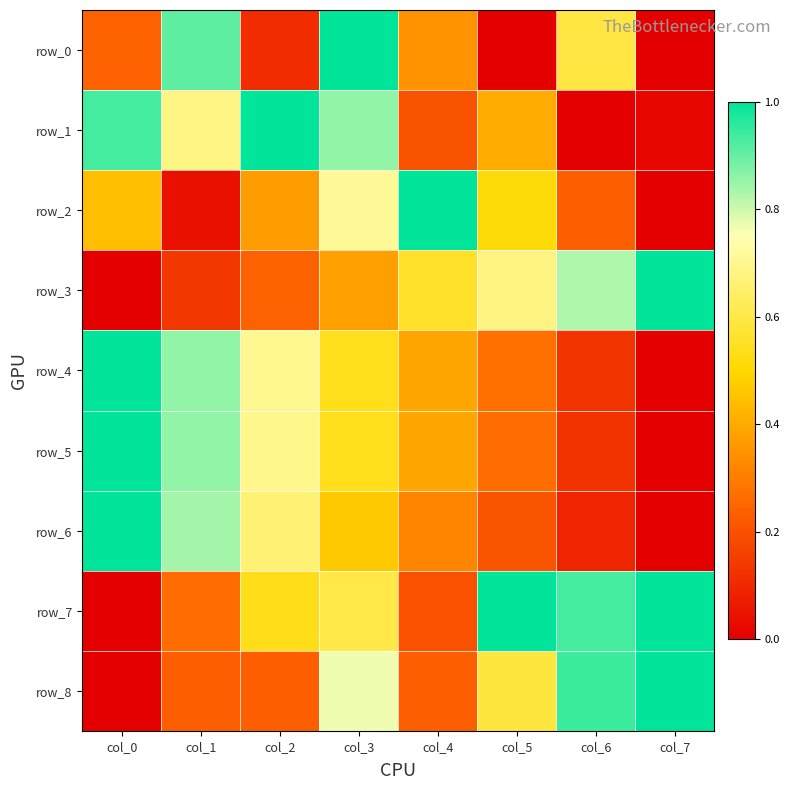

How many values in row_6 are above zero?

7